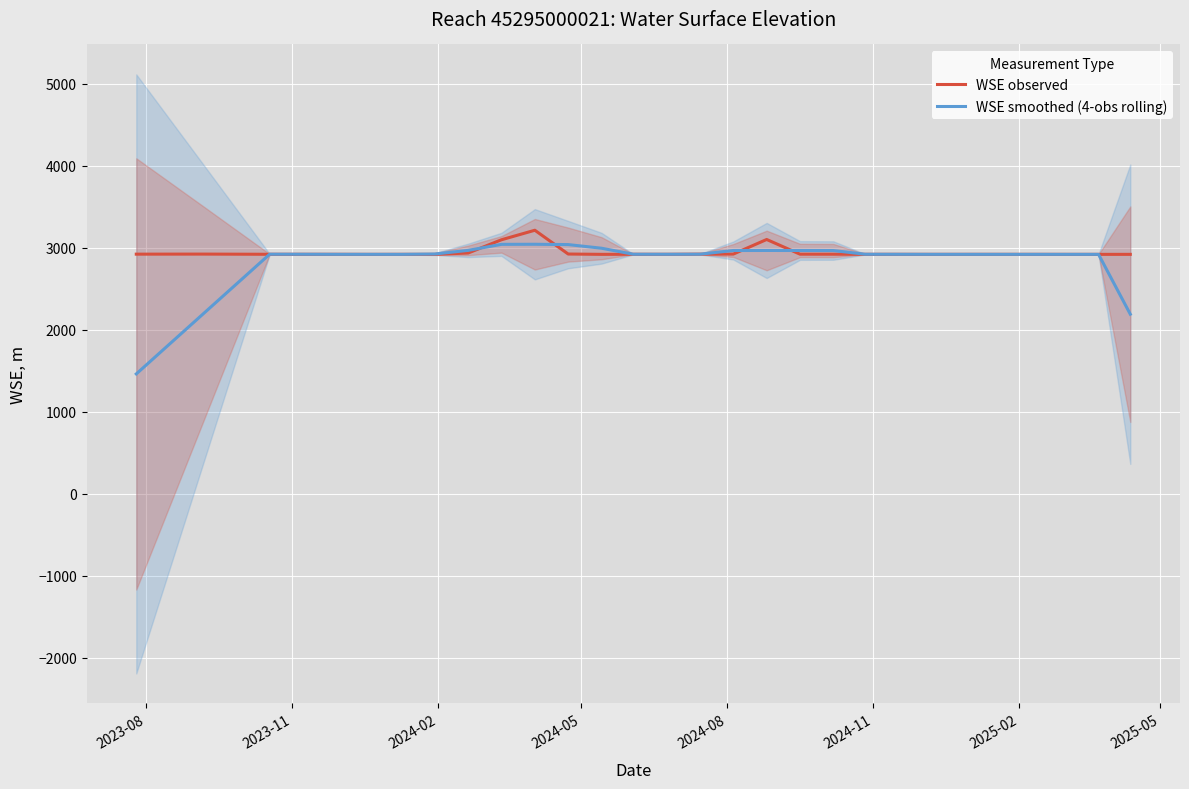

How many data points in WSE observed are less than 2920?

11